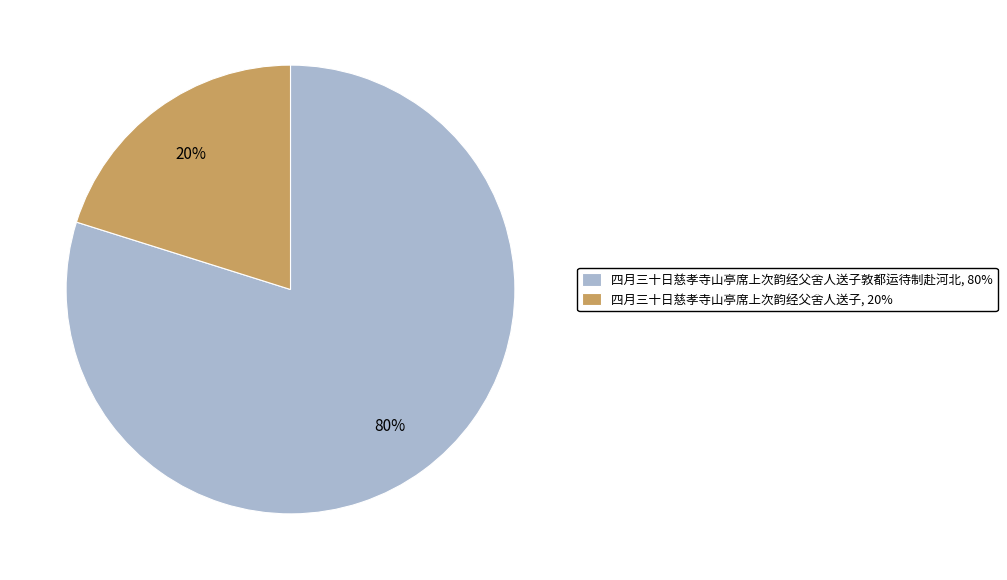

Is 四月三十日慈孝寺山亭席上次韵经父舍人送子敦都运待制赴河北, 80% the majority of the pie?

Yes